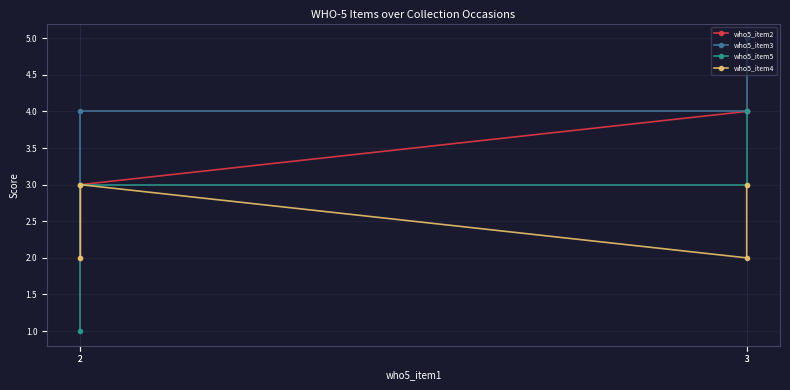

What is the greatest value displayed?

5